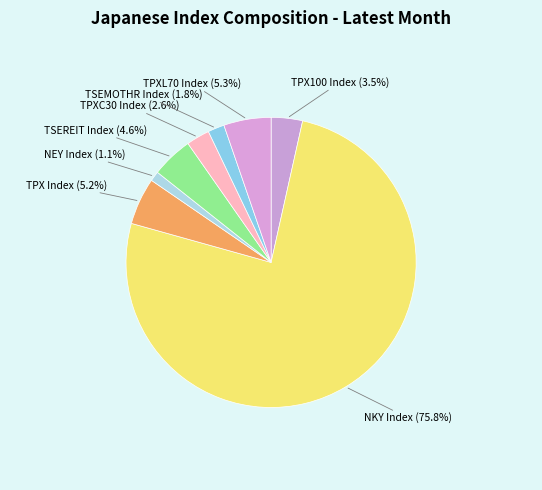

Is NKY Index the majority of the pie?

Yes